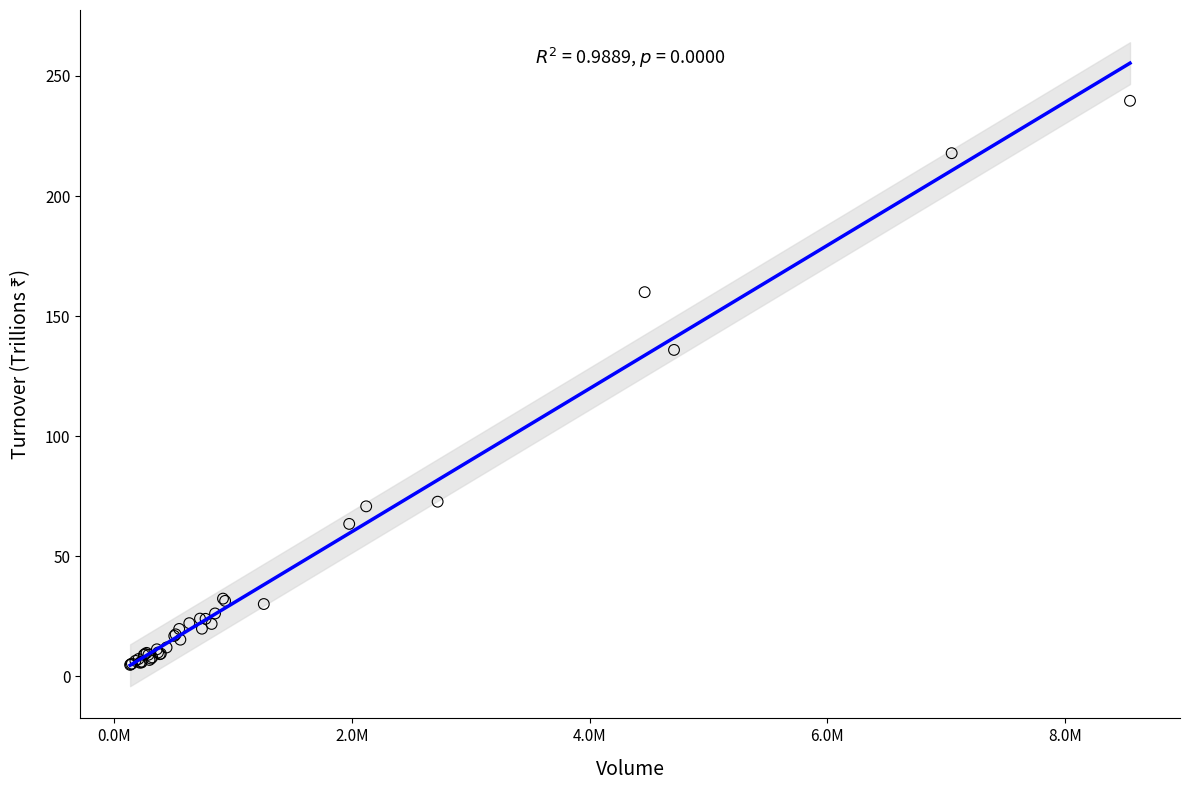

What Y value in the scatter plot is closest to 122?

135.9